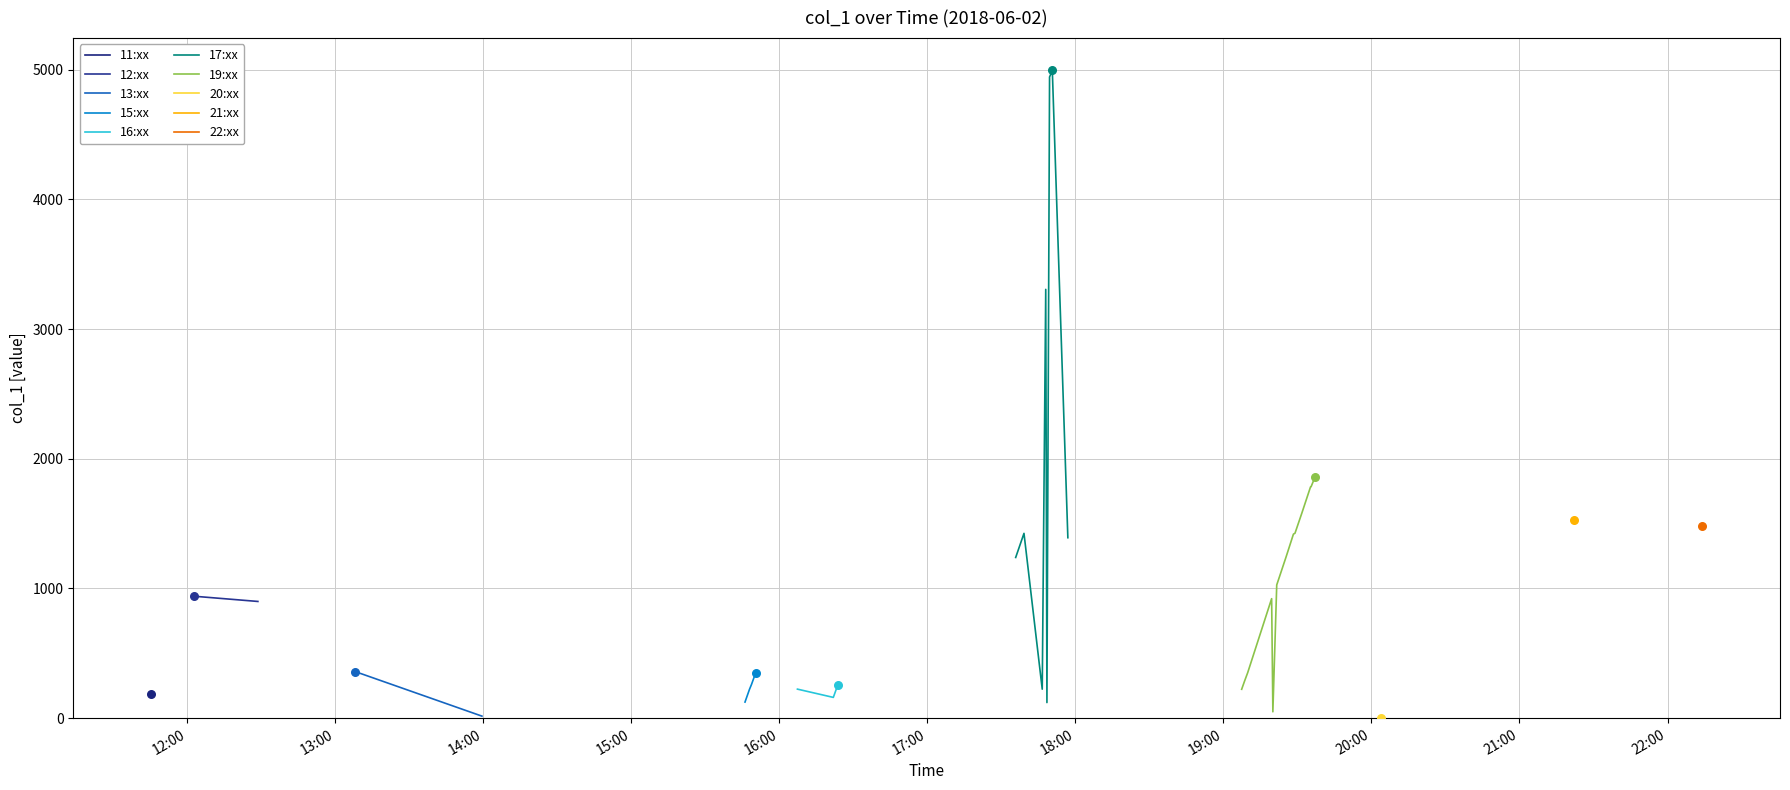

Approximately how many times larger is the value at 2018-06-02 16:23:04 compared to 2018-06-02 19:29:00?

0.2